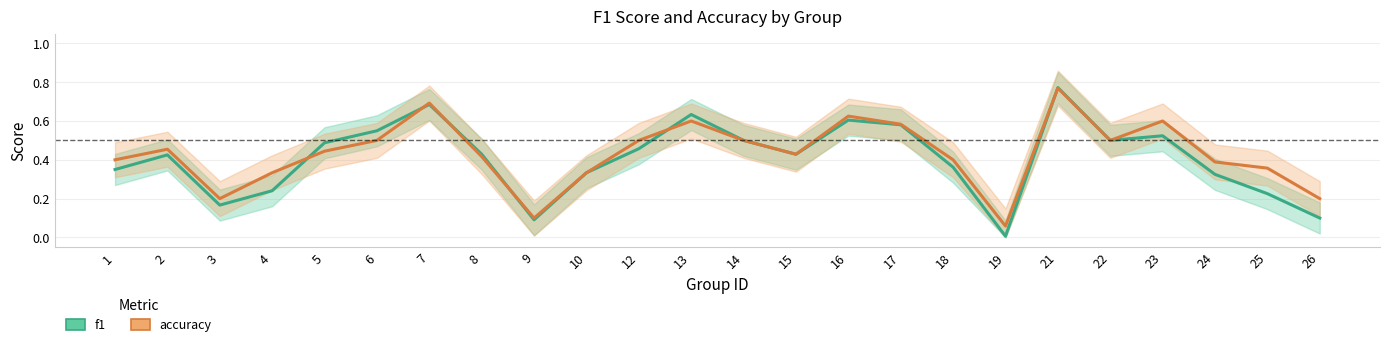

List the series in order of their overall mean, lowest first.

f1, accuracy